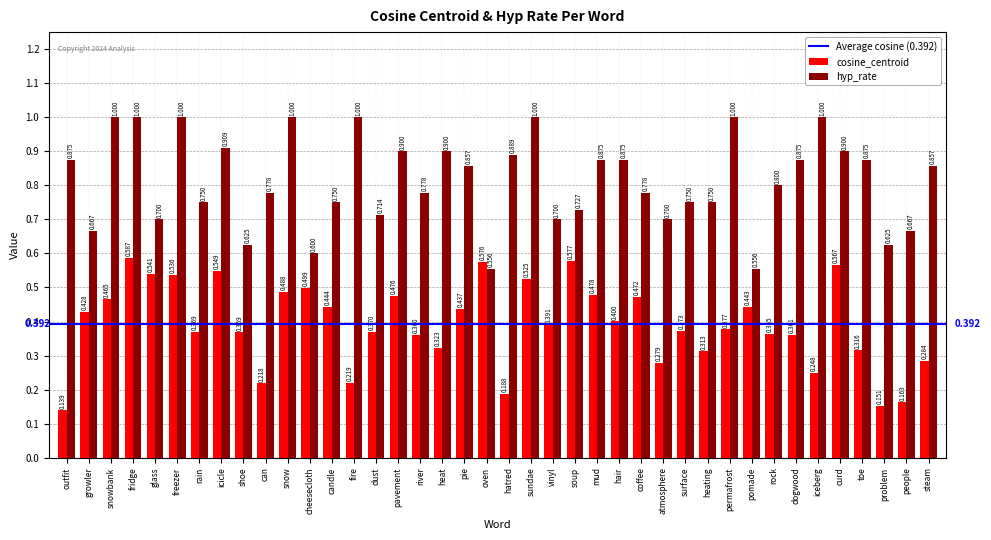

Is the value of hyp_rate at pavement greater than the value of cosine_centroid at heat?

Yes